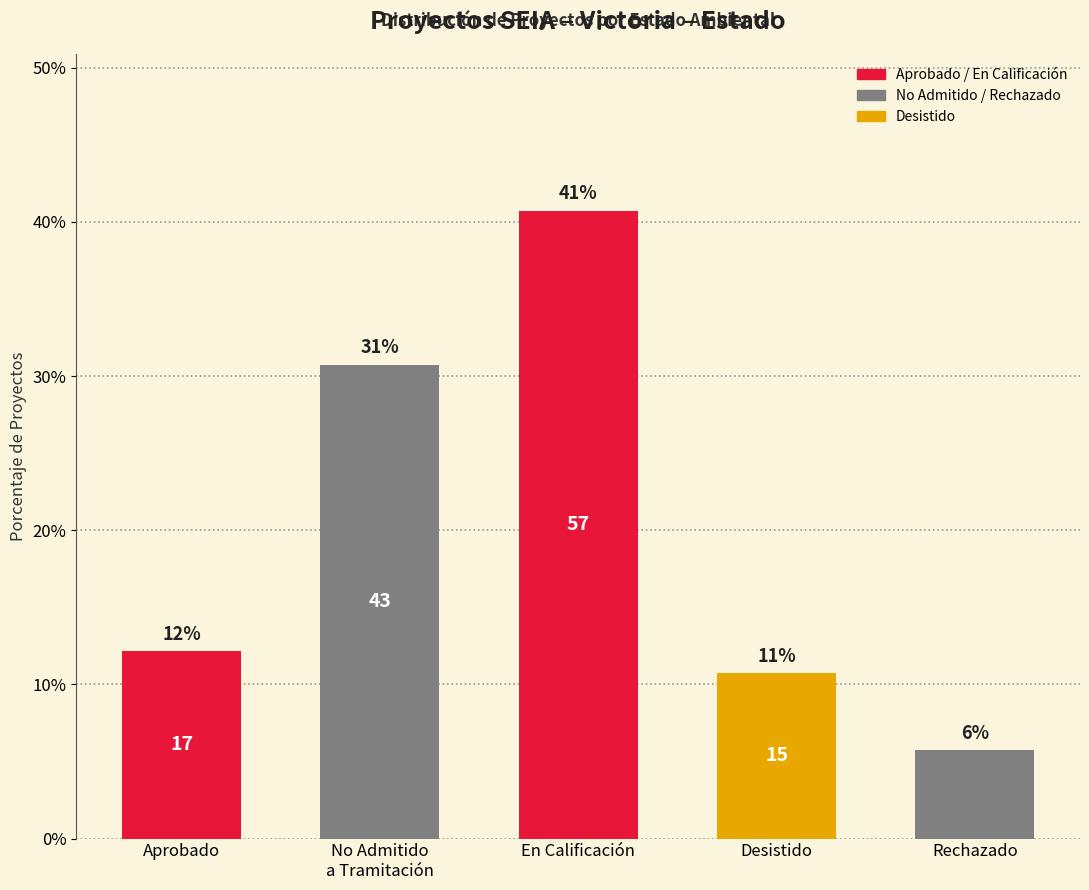

Does the chart contain any negative values?

No